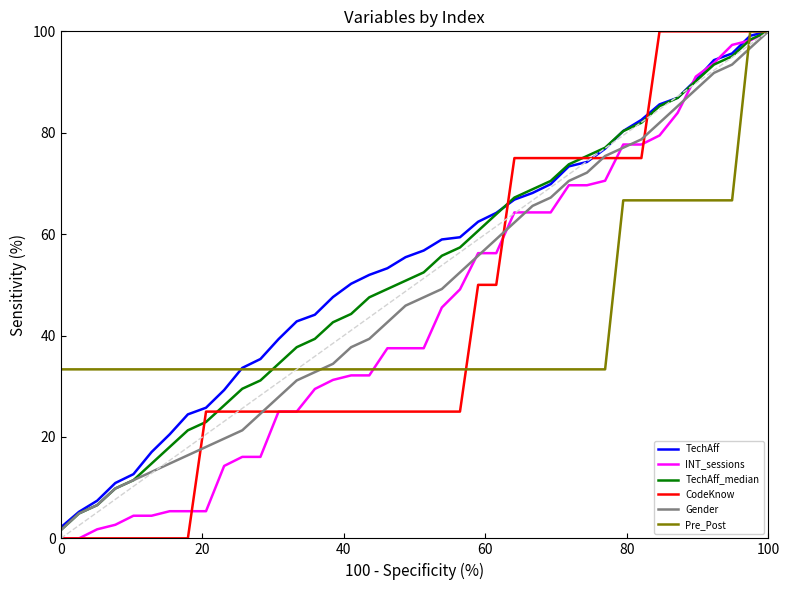

Which series has the largest total across all categories?

TechAff